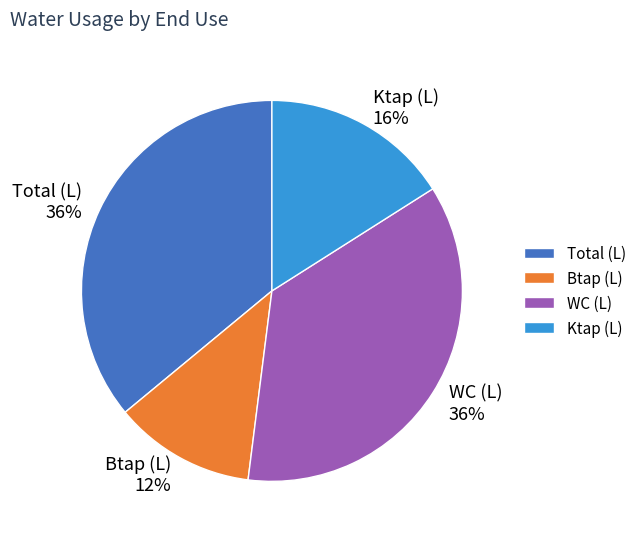

What is the ratio of the value at Total (L) to the value at Btap (L)?

3.0